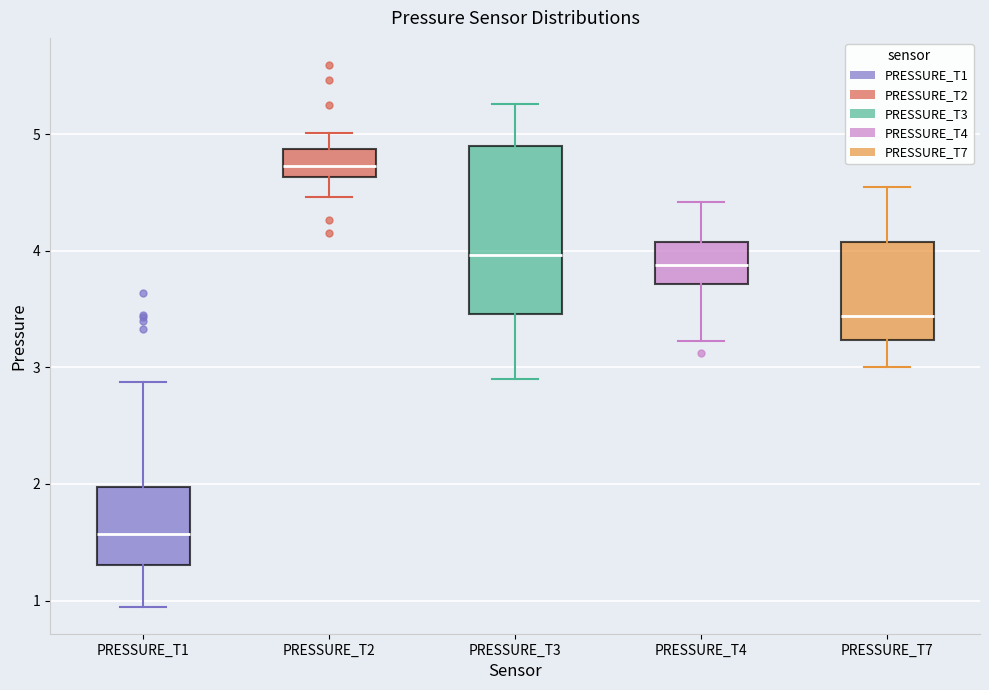

Reading left to right, read every box against the y-axis: the position of its median line, the range the box covers, and the ends of its whiskers. The values are not printed on the chart, so give them approximately, as read against the axis.

PRESSURE_T1: median 1.6, box 1.3 to 2.0, whiskers 0.9 to 2.9
PRESSURE_T2: median 4.7, box 4.6 to 4.9, whiskers 4.5 to 5.0
PRESSURE_T3: median 4.0, box 3.5 to 4.9, whiskers 2.9 to 5.3
PRESSURE_T4: median 3.9, box 3.7 to 4.1, whiskers 3.2 to 4.4
PRESSURE_T7: median 3.4, box 3.2 to 4.1, whiskers 3.0 to 4.5